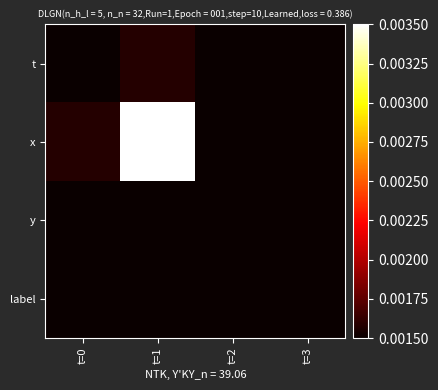

Between t=0 and t=1, which series saw the biggest shift?

x